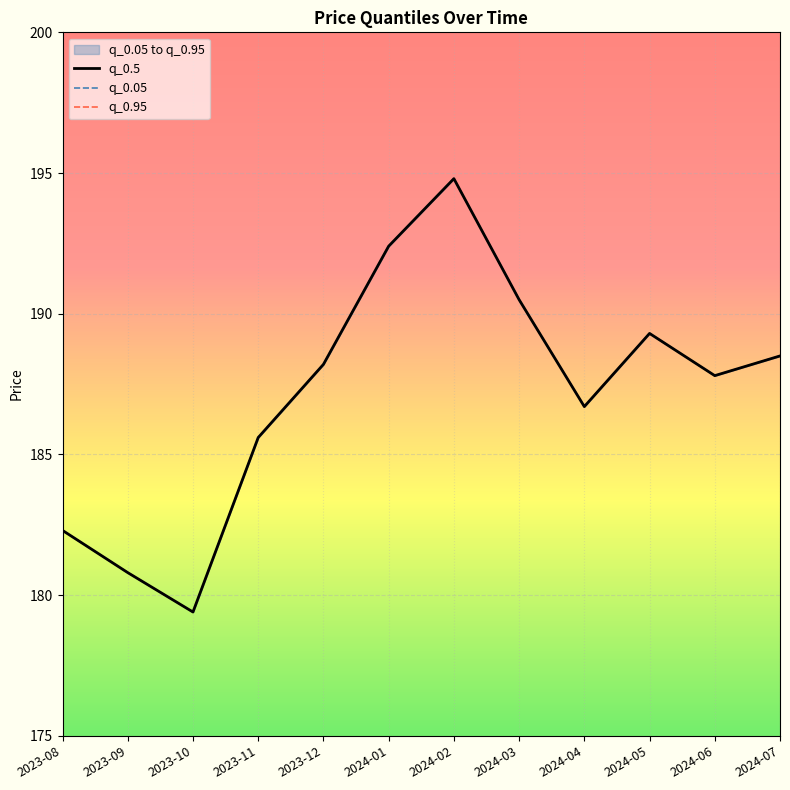

What are all the series names shown in the legend?

q_0.5, q_0.05, q_0.95